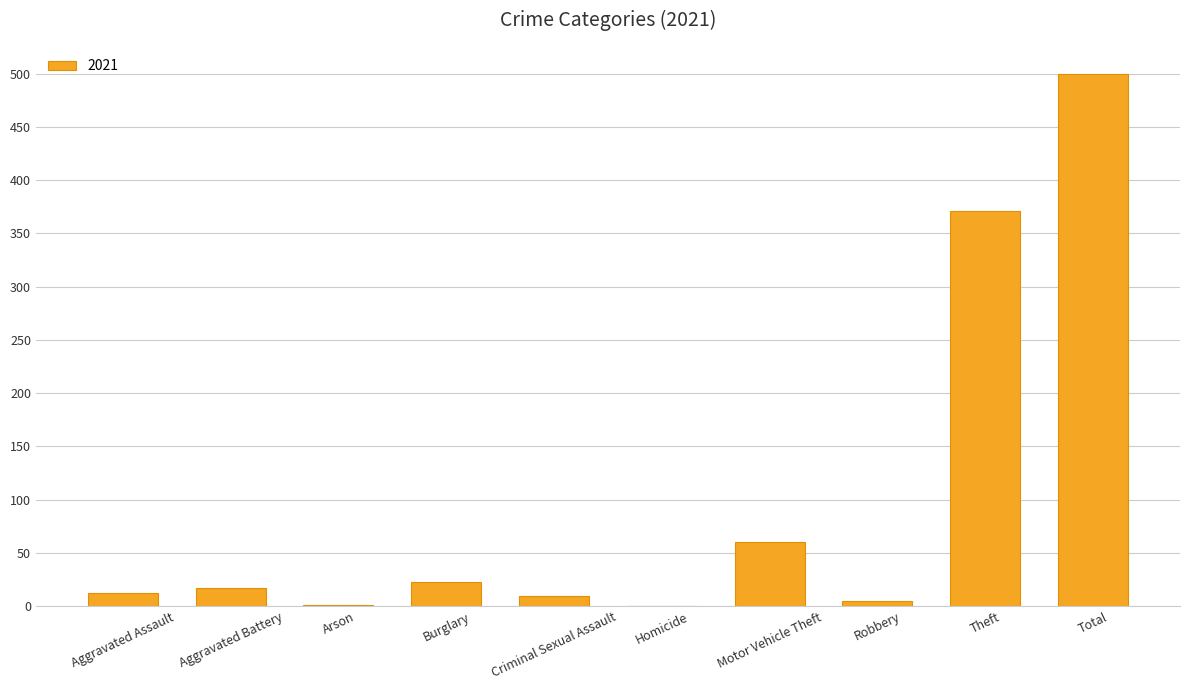

What is the sum of all values?

998